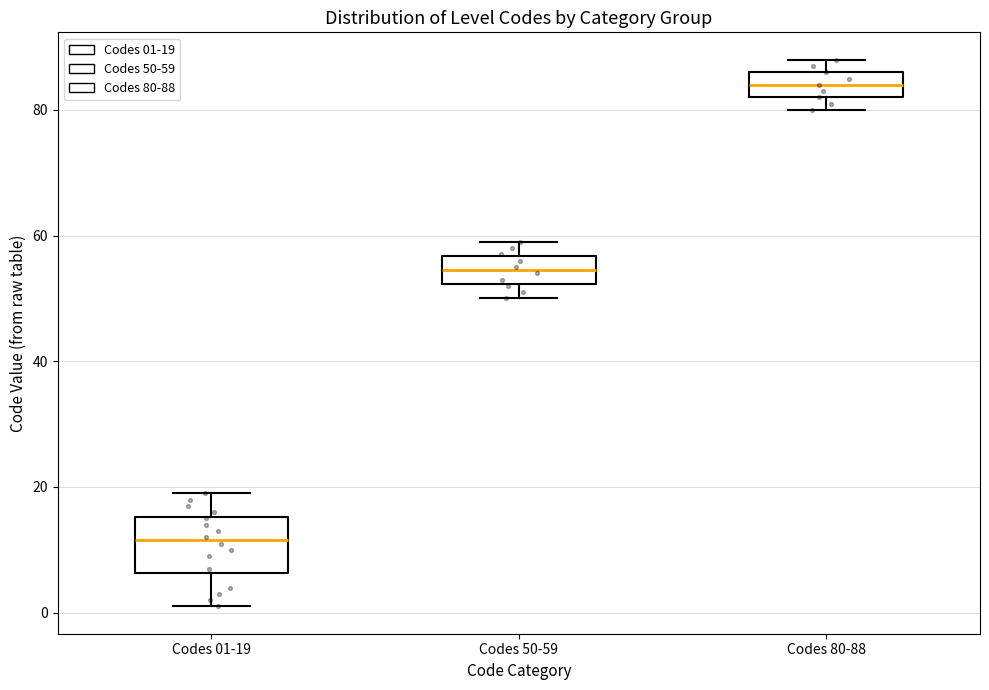

Comparing the boxes themselves (not the whiskers), which one is the tallest?

Codes 01-19